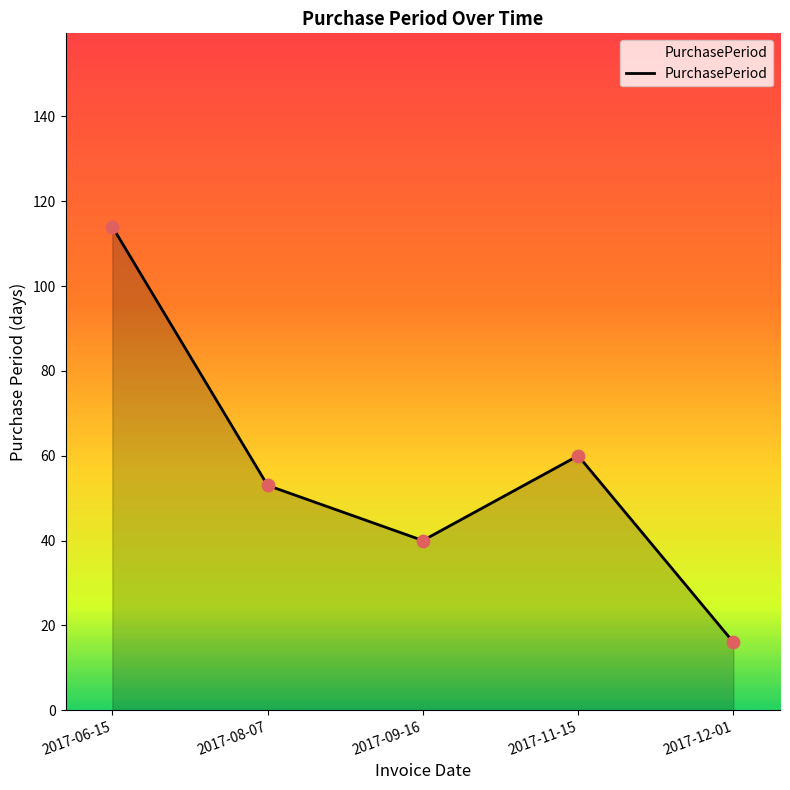

Which has a higher value, 2017-12-01 or 2017-11-15?

2017-11-15